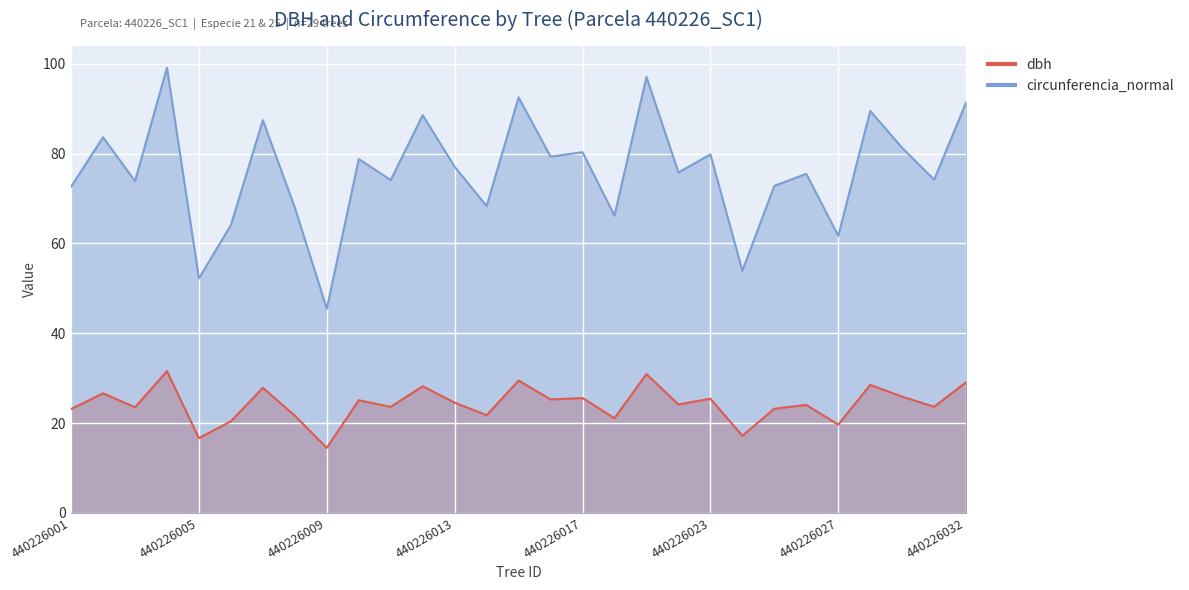

Reading left to right, list all the values displayed in this chart.

dbh: 23.1	26.6	23.5	31.5	16.6	20.4	27.8	21.6	14.5	25.1	23.6	28.2	24.5	21.7	29.4	25.2	25.6	21.1	30.9	24.1	25.4	17.2	23.2	24.0	19.6	28.5	25.9	23.6	29.1
circunferencia_normal: 72.6	83.6	73.9	99.1	52.2	64.1	87.4	68.0	45.4	78.8	74.1	88.5	77.1	68.3	92.5	79.3	80.3	66.2	97.1	75.8	79.8	53.9	72.8	75.5	61.7	89.5	81.3	74.2	91.4